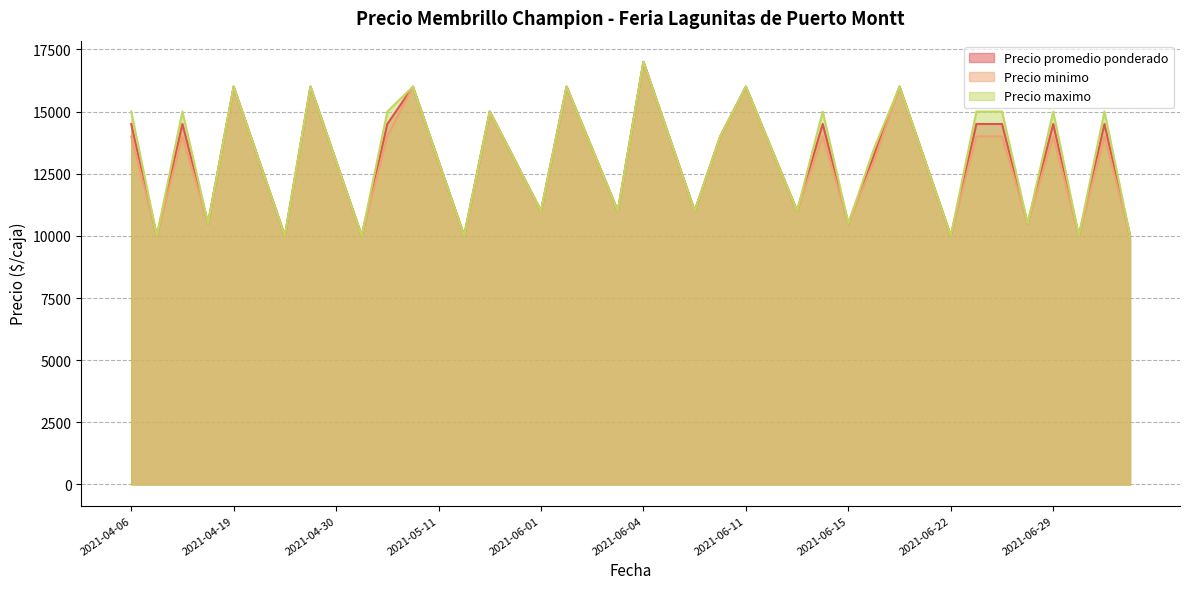

Reading left to right, extract all data points from this chart.

Precio promedio ponderado: 14500	10000	14500	10500	16000	13000	10000	16000	13000	10000	14500	16000	13000	10000	15000	13000	11000	16000	13500	11000	17000	14000	11000	14000	16000	13500	11000	14500	10500	13250	16000	13000	10000	14500	14500	10500	14500	10000	14500	10000
Precio minimo: 14000	10000	14000	10500	16000	13000	10000	16000	13000	10000	14000	16000	13000	10000	15000	13000	11000	16000	13500	11000	17000	14000	11000	14000	16000	13500	11000	14000	10500	13000	16000	13000	10000	14000	14000	10500	14000	10000	14000	10000
Precio maximo: 15000	10000	15000	10500	16000	13000	10000	16000	13000	10000	15000	16000	13000	10000	15000	13000	11000	16000	13500	11000	17000	14000	11000	14000	16000	13500	11000	15000	10500	13500	16000	13000	10000	15000	15000	10500	15000	10000	15000	10000